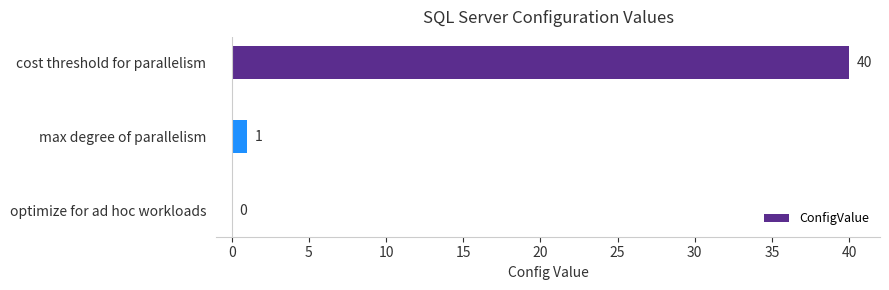

Where is the data nearest to the value 20?

max degree of parallelism